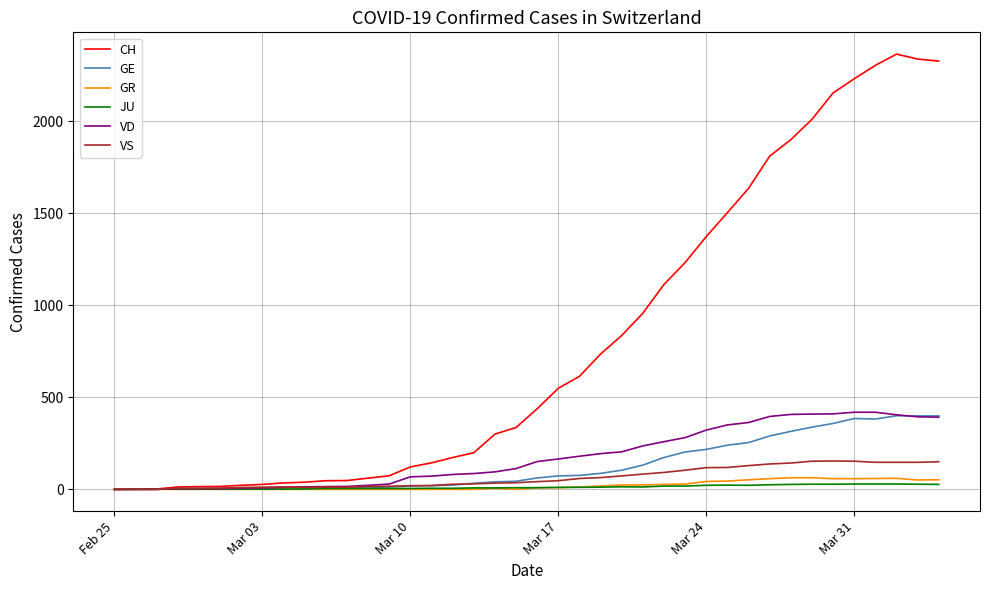

What is the maximum value for CH?

2364